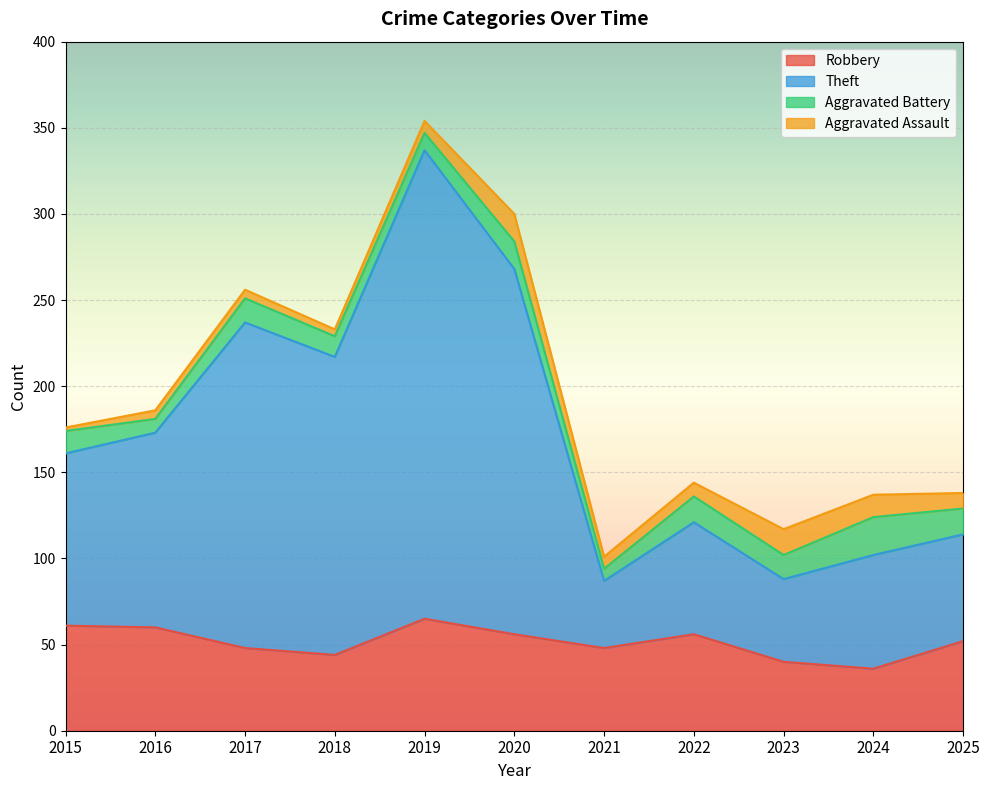

True or false: Theft and Robbery intersect in this chart.

False